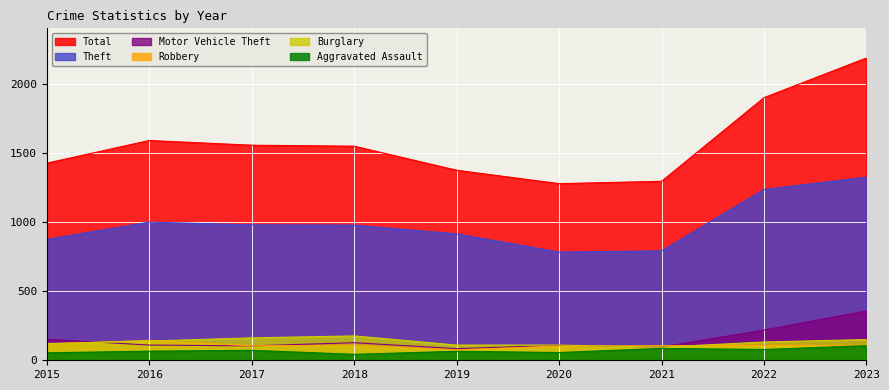

How many distinct data groups are displayed?

6